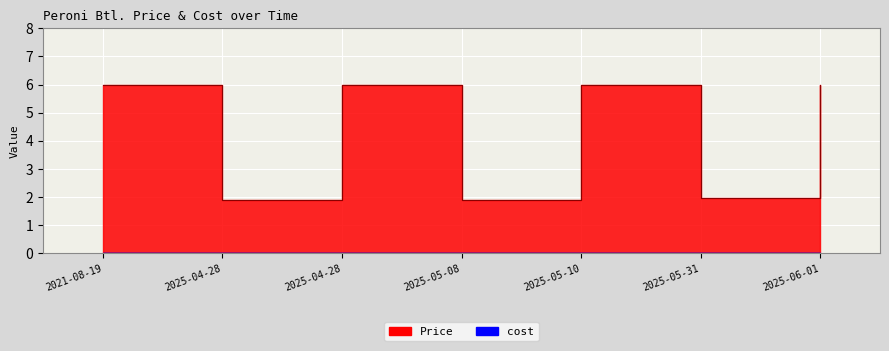

Between 2025-06-01 and 2025-04-28, which is larger?

2025-06-01